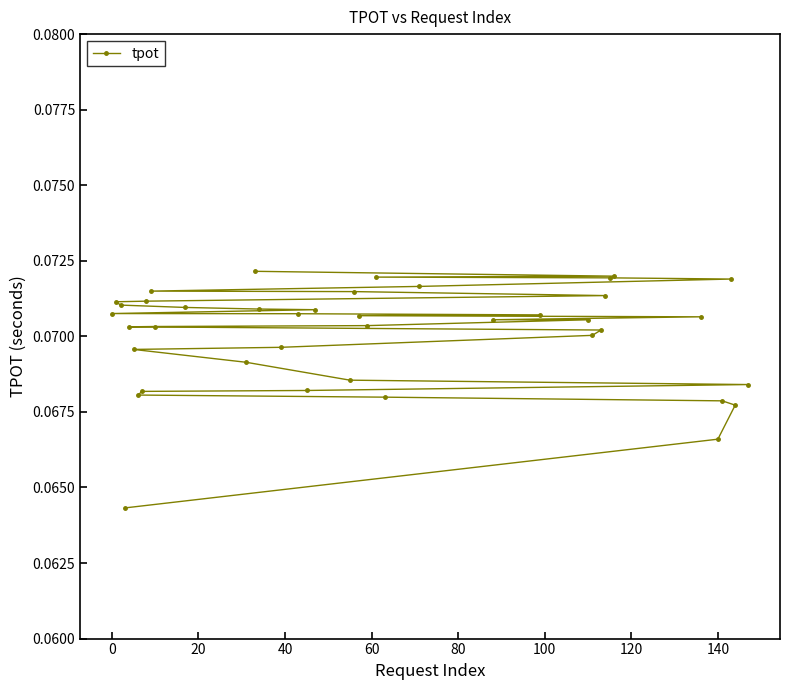

How many values are between 0 and 1?

40